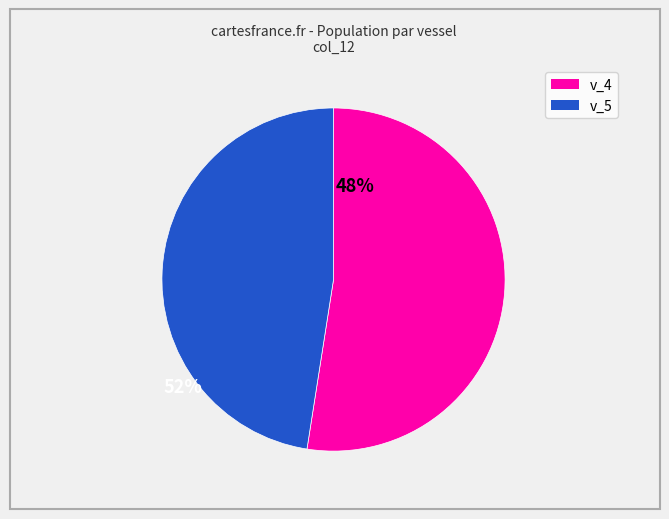

Count the number of slices in the pie.

2